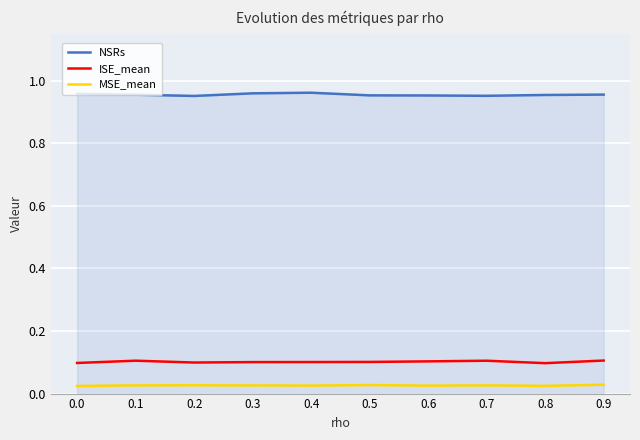

What is the difference between the highest and lowest values at 0.2?

0.9